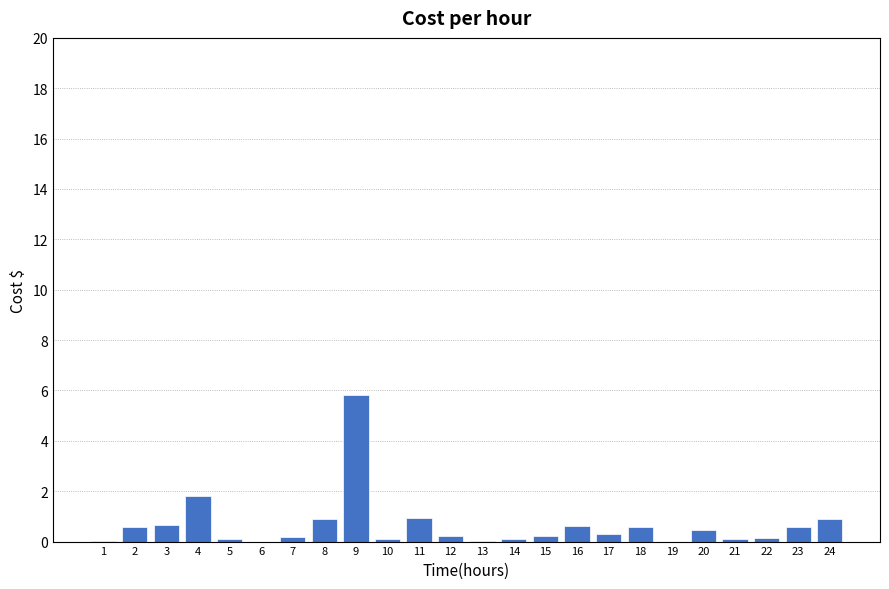

At which category does the chart reach its peak across all series?

9